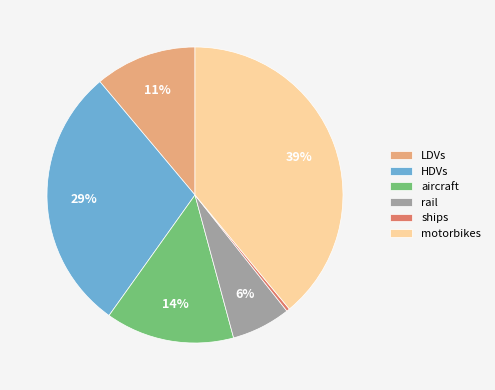

Rank the categories by value from highest to lowest.

motorbikes, HDVs, aircraft, LDVs, rail, ships